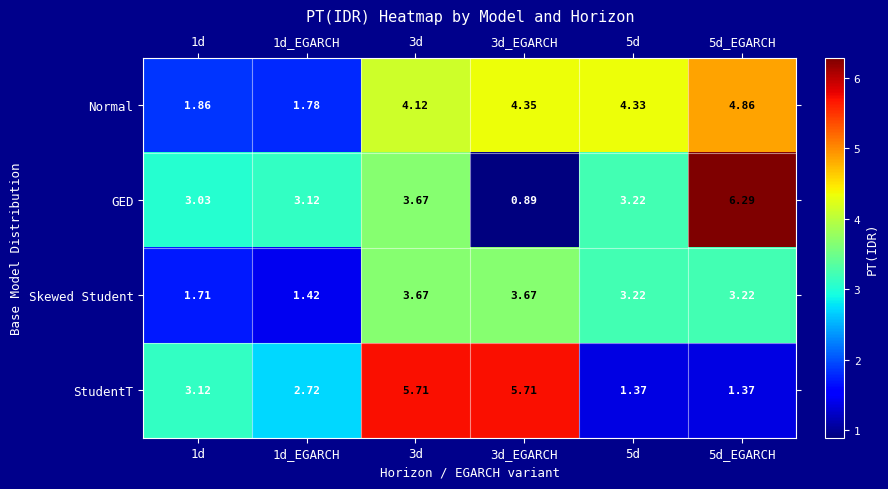

At 3d_EGARCH, list the series in order from largest to smallest.

StudentT, Normal, Skewed Student, GED